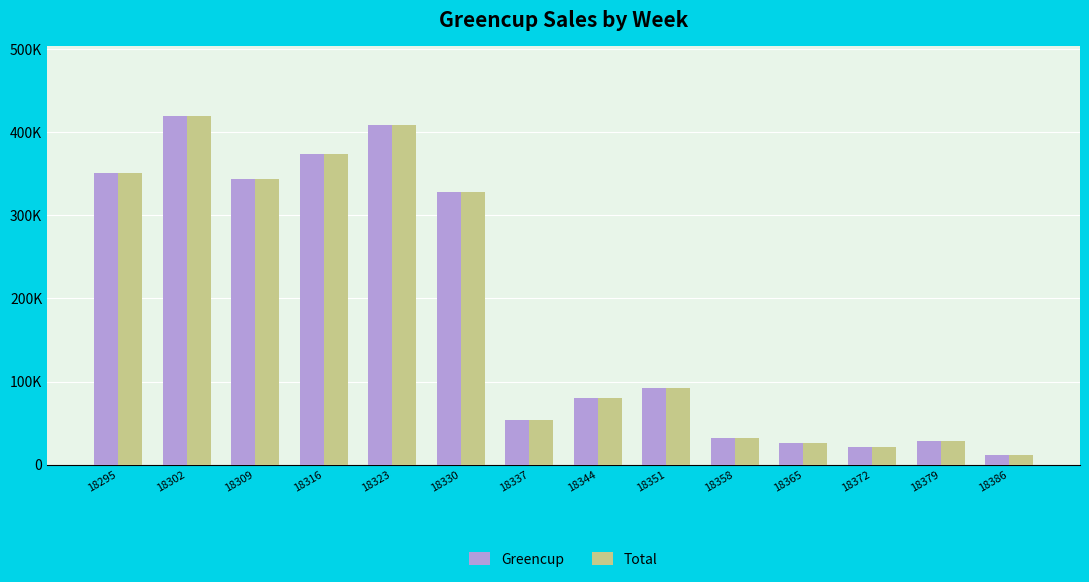

What are all the series names shown in the legend?

Greencup, Total